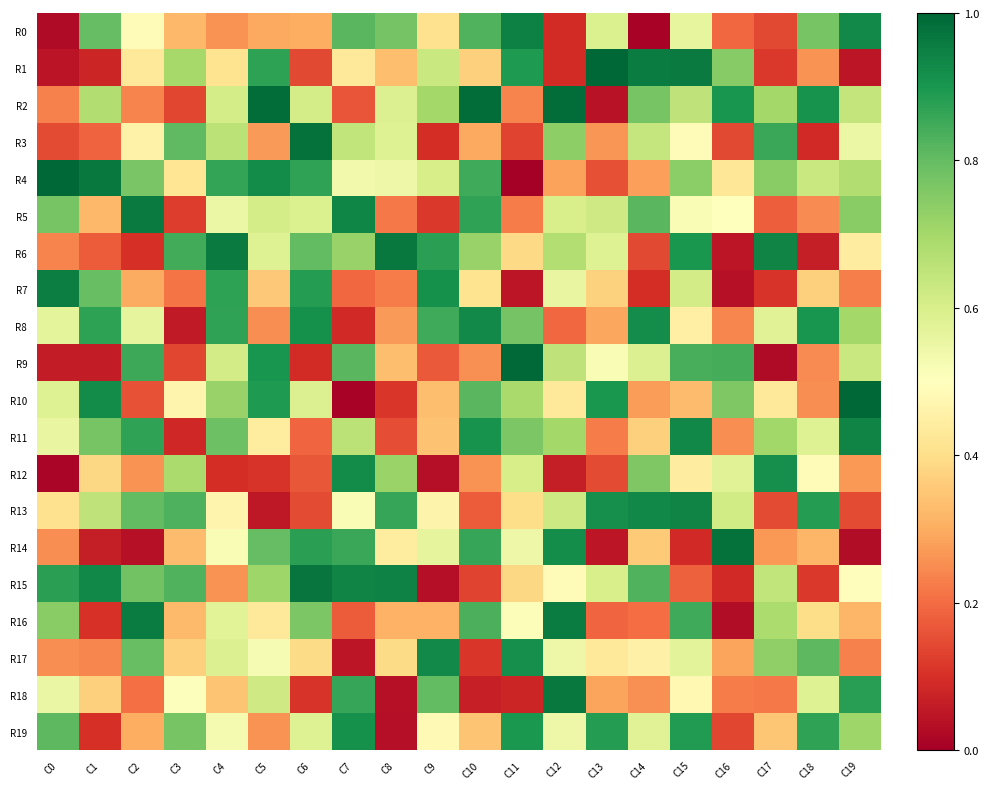

What is the spread (max minus min) of values at C0?

1.0